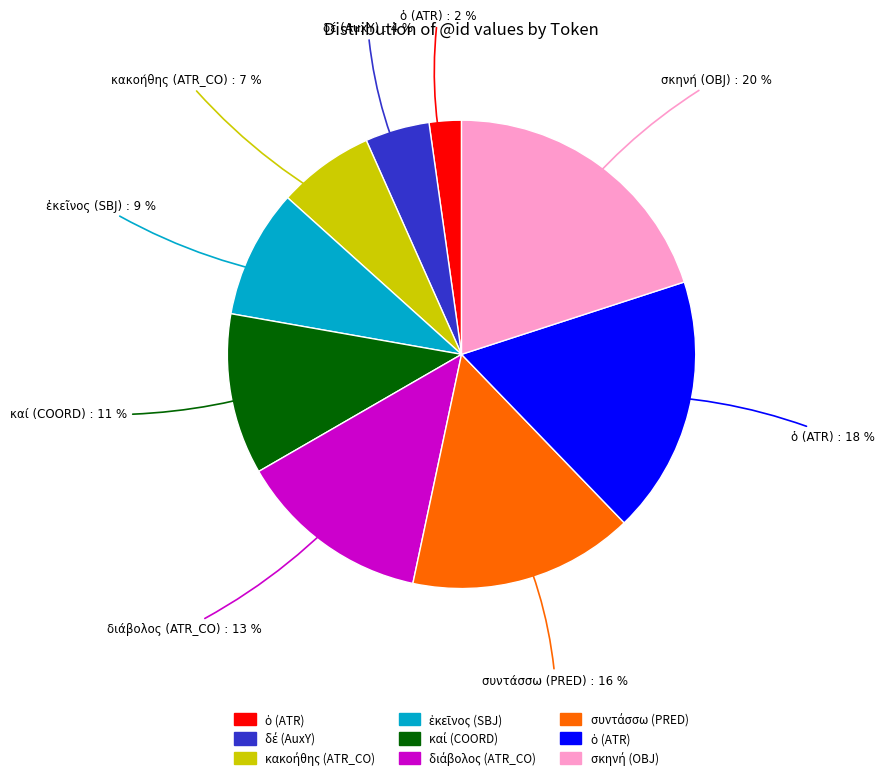

Is there any slice that represents more than half of the pie?

No